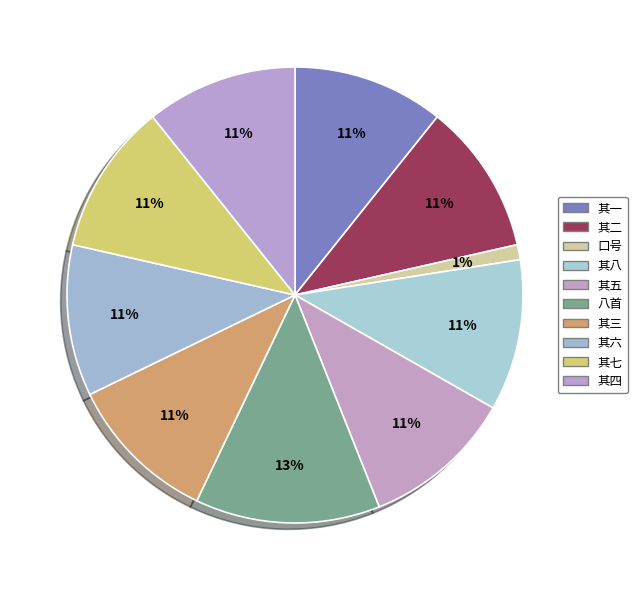

How many segments does this pie chart have?

10